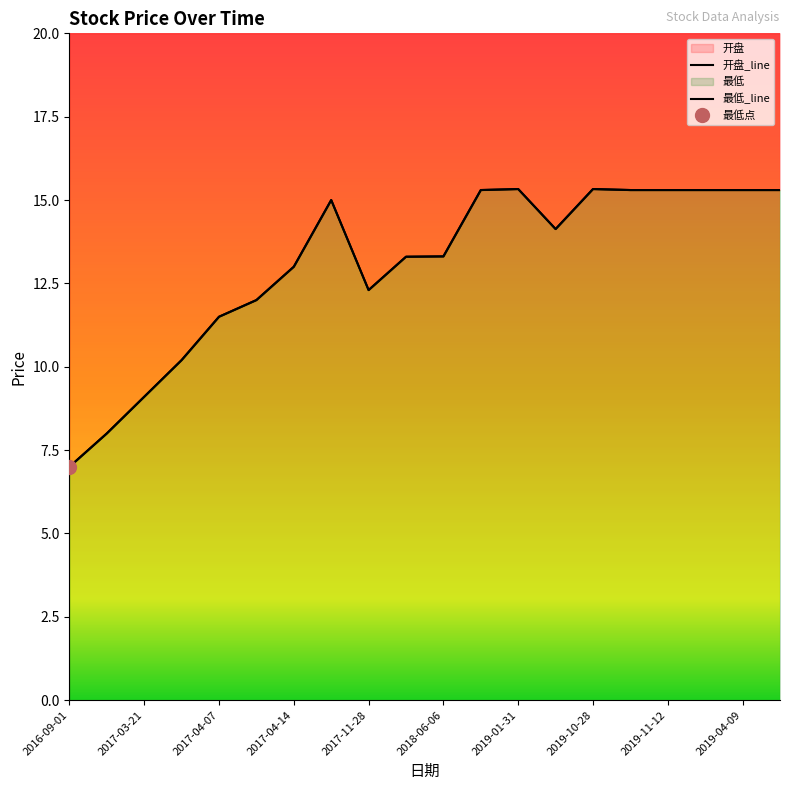

True or false: 最低_line and 开盘_line intersect in this chart.

False